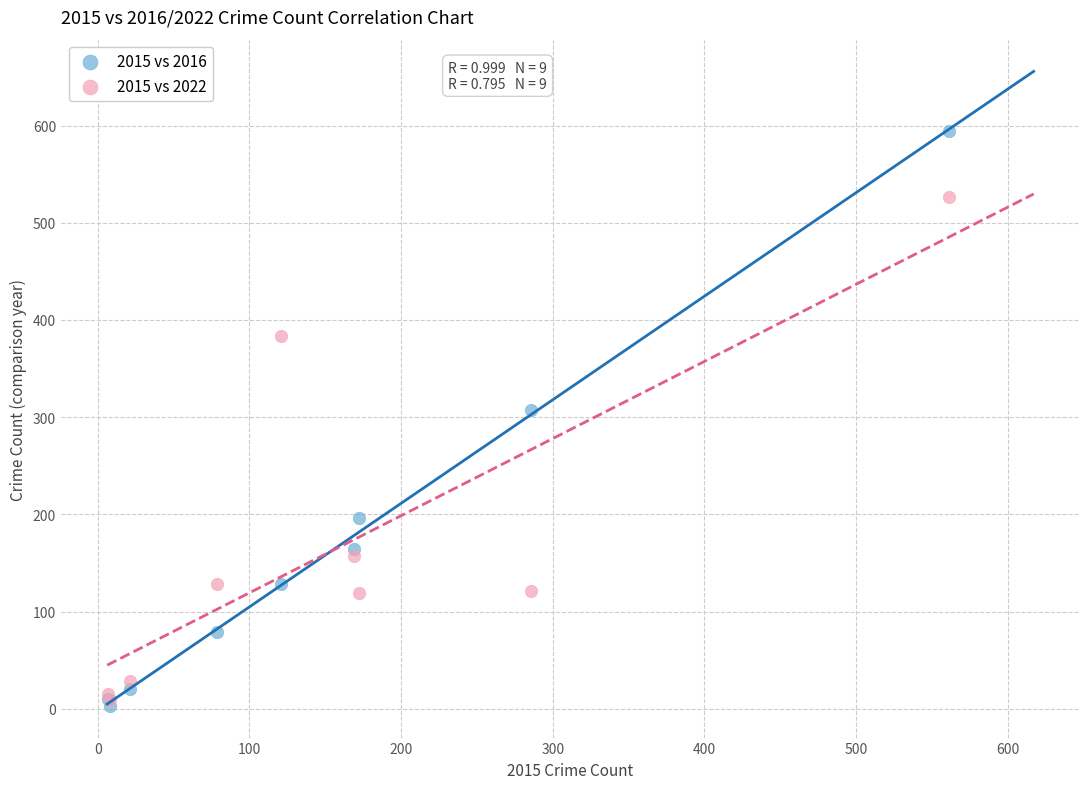

Which series reaches the maximum Y coordinate?

2015 vs 2016